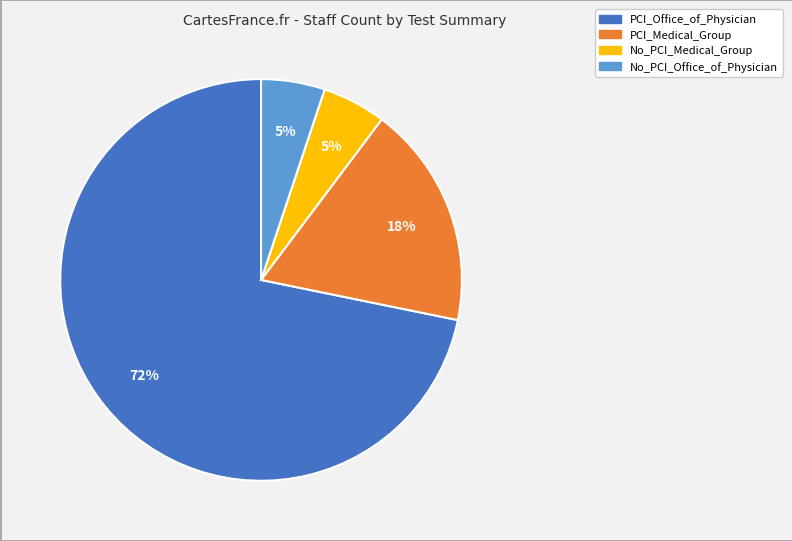

True or false: PCI_Office_of_Physician accounts for 63% of the total.

False